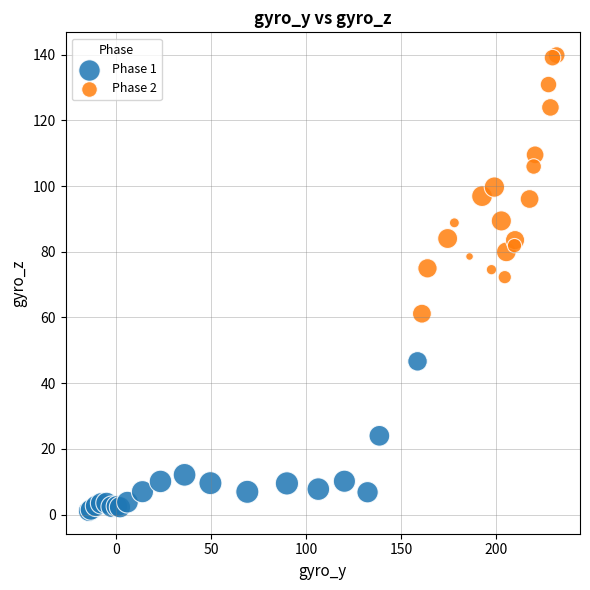

Which series contains the lowest Y value?

Phase 1